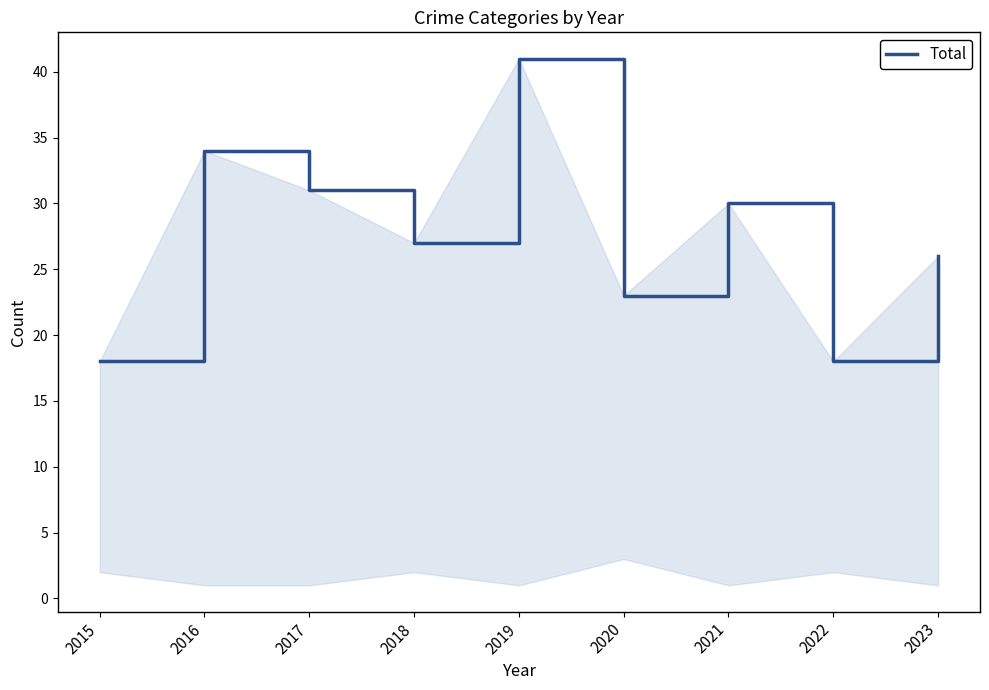

What is the change in value from 2022 to 2023?

+8